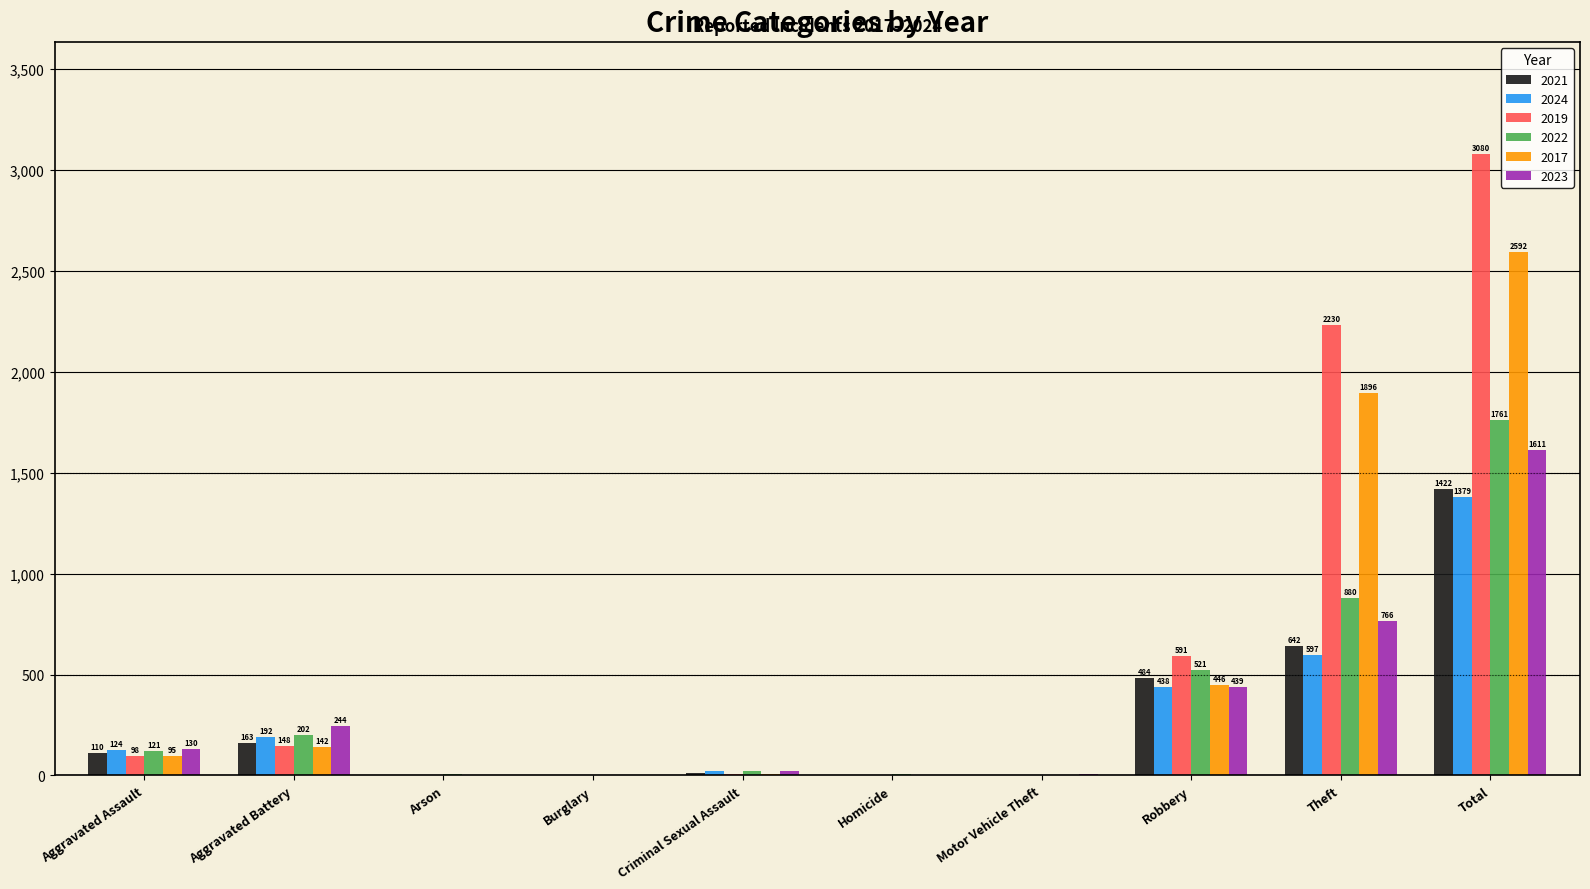

Which series has the largest total across all categories?

2019